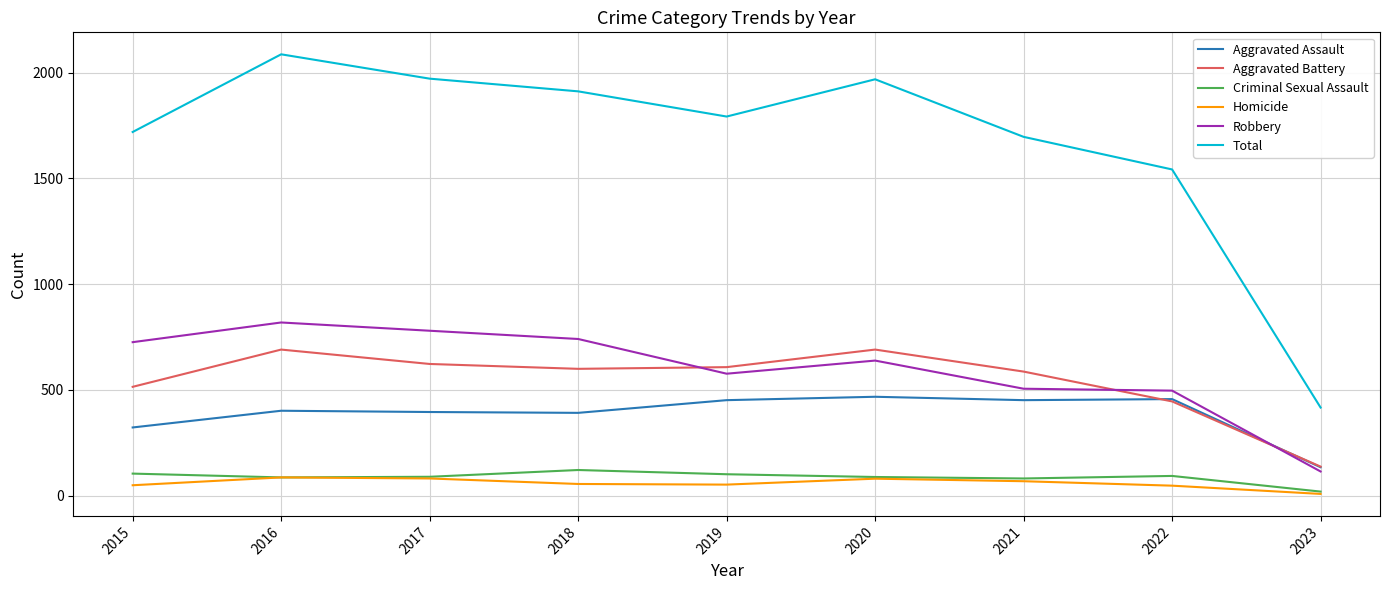

Is it true that Aggravated Battery equals 153 at 2018?

False